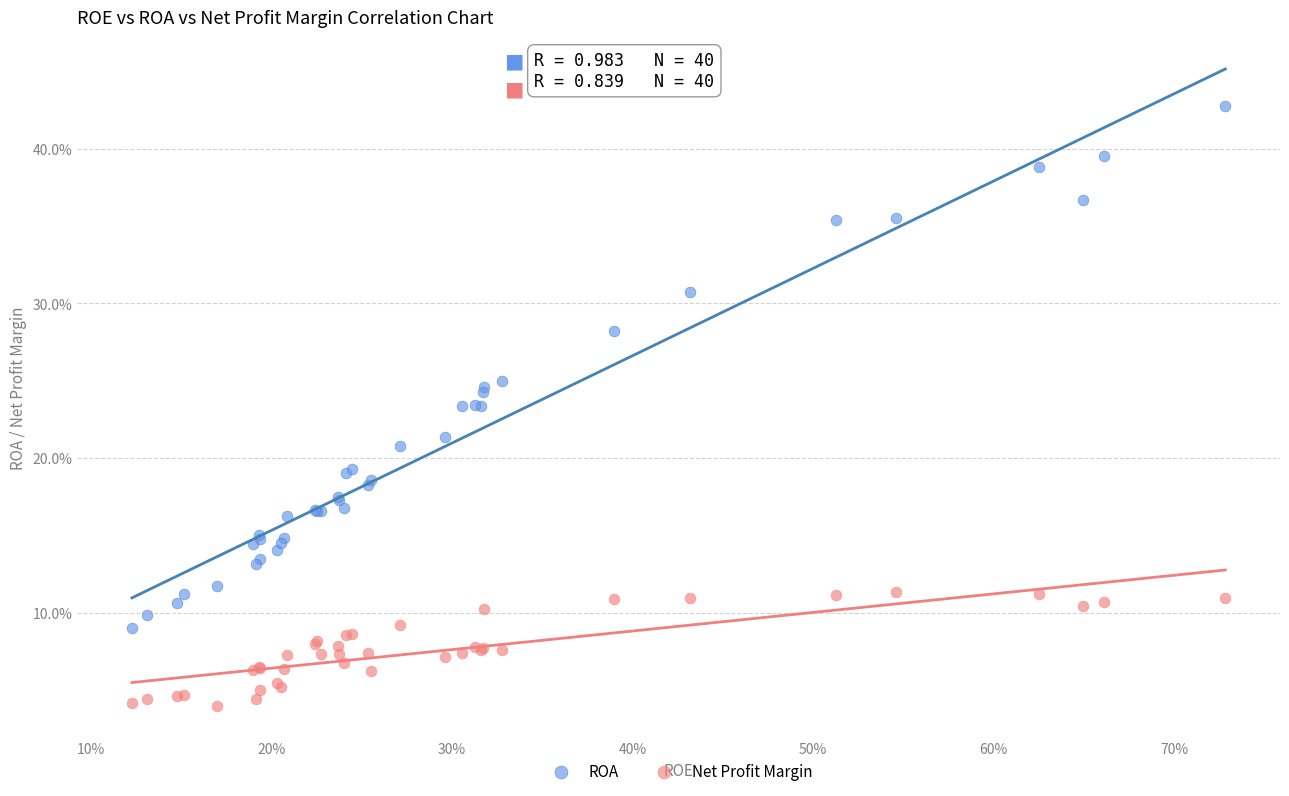

Which series reaches the maximum Y coordinate?

ROA